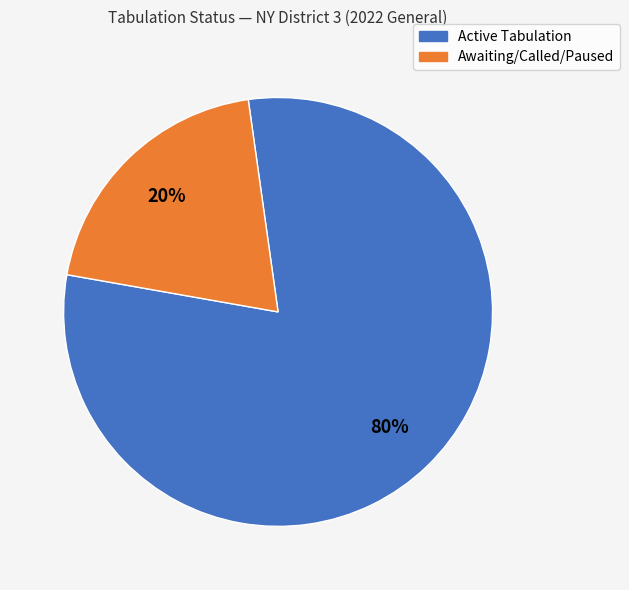

To the nearest percent, what is the average slice percentage?

50%